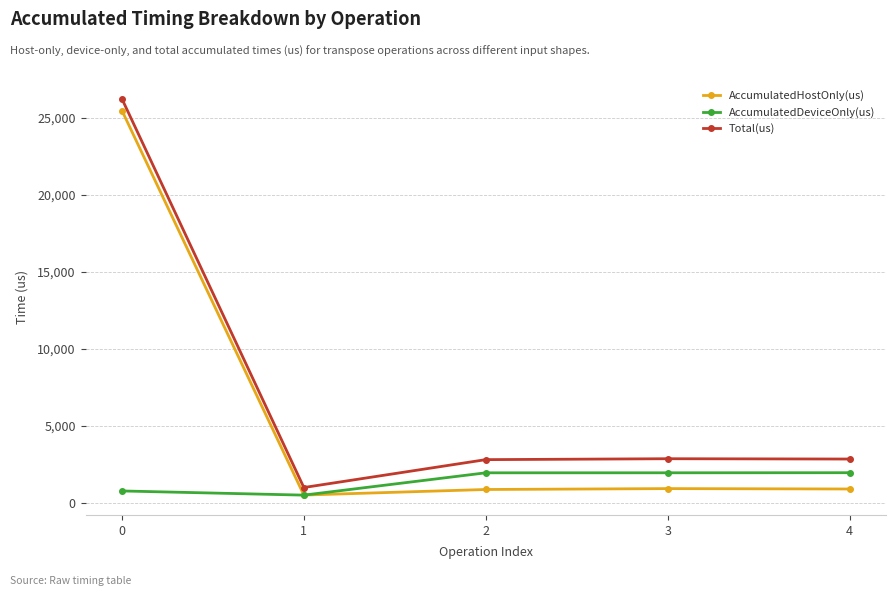

Rank the series by their average value, from highest to lowest.

Total(us), AccumulatedHostOnly(us), AccumulatedDeviceOnly(us)